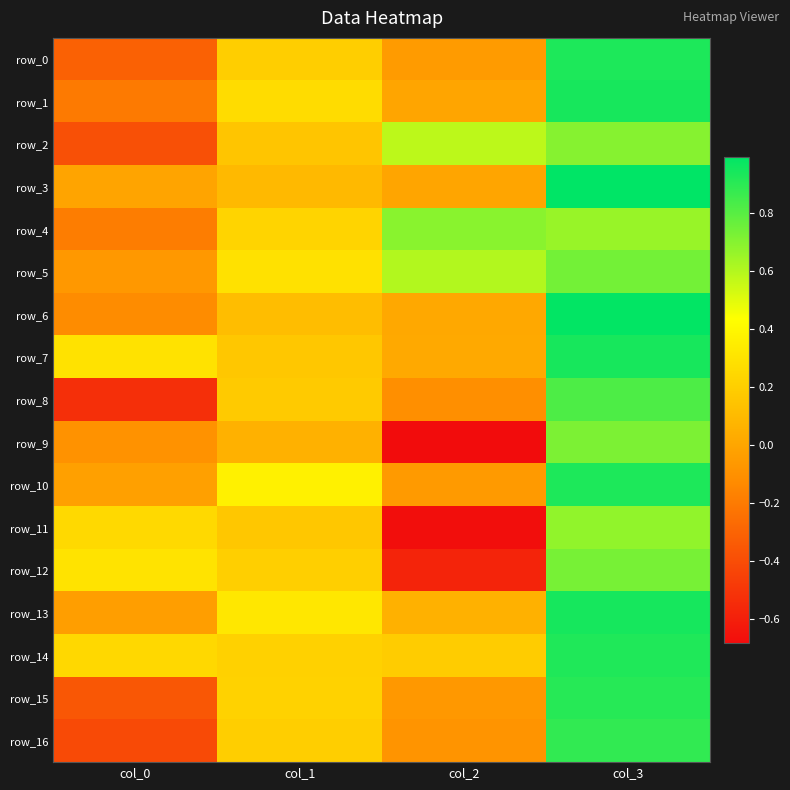

What is the total value across all series at col_0?

-1.6